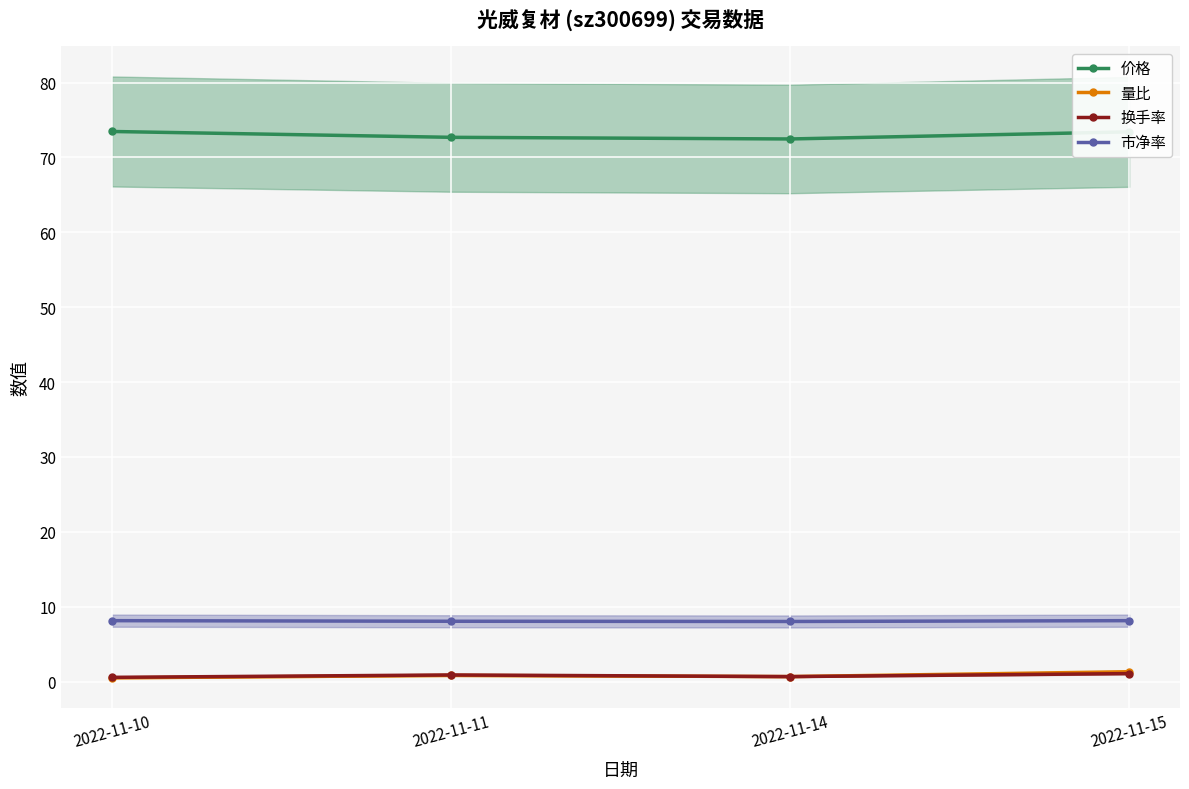

Which has a higher value, 2022-11-11 or 2022-11-15?

2022-11-15